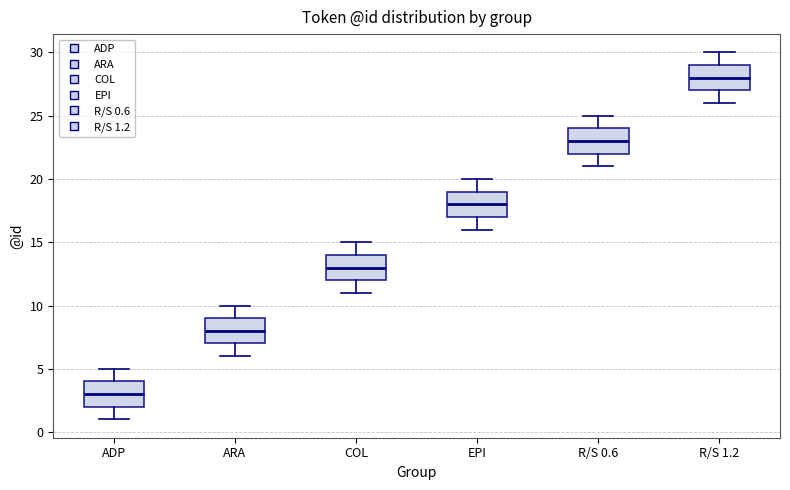

Where does the median line of the box for COL sit on the y-axis? The values are not printed on the chart, so give them approximately, as read against the axis.

13